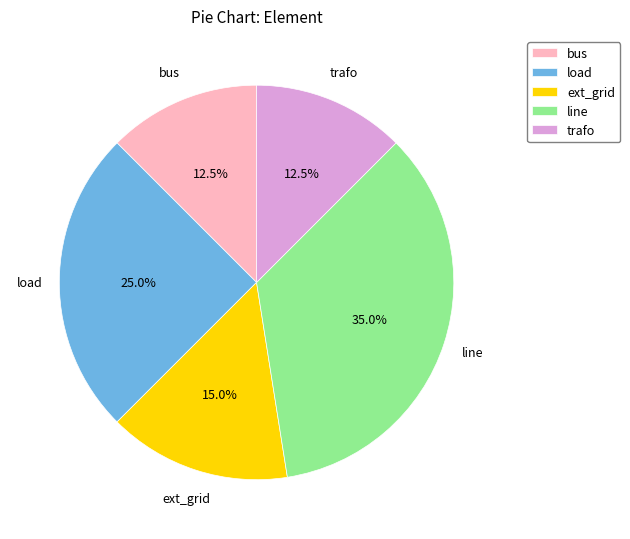

Which slice is the largest?

line